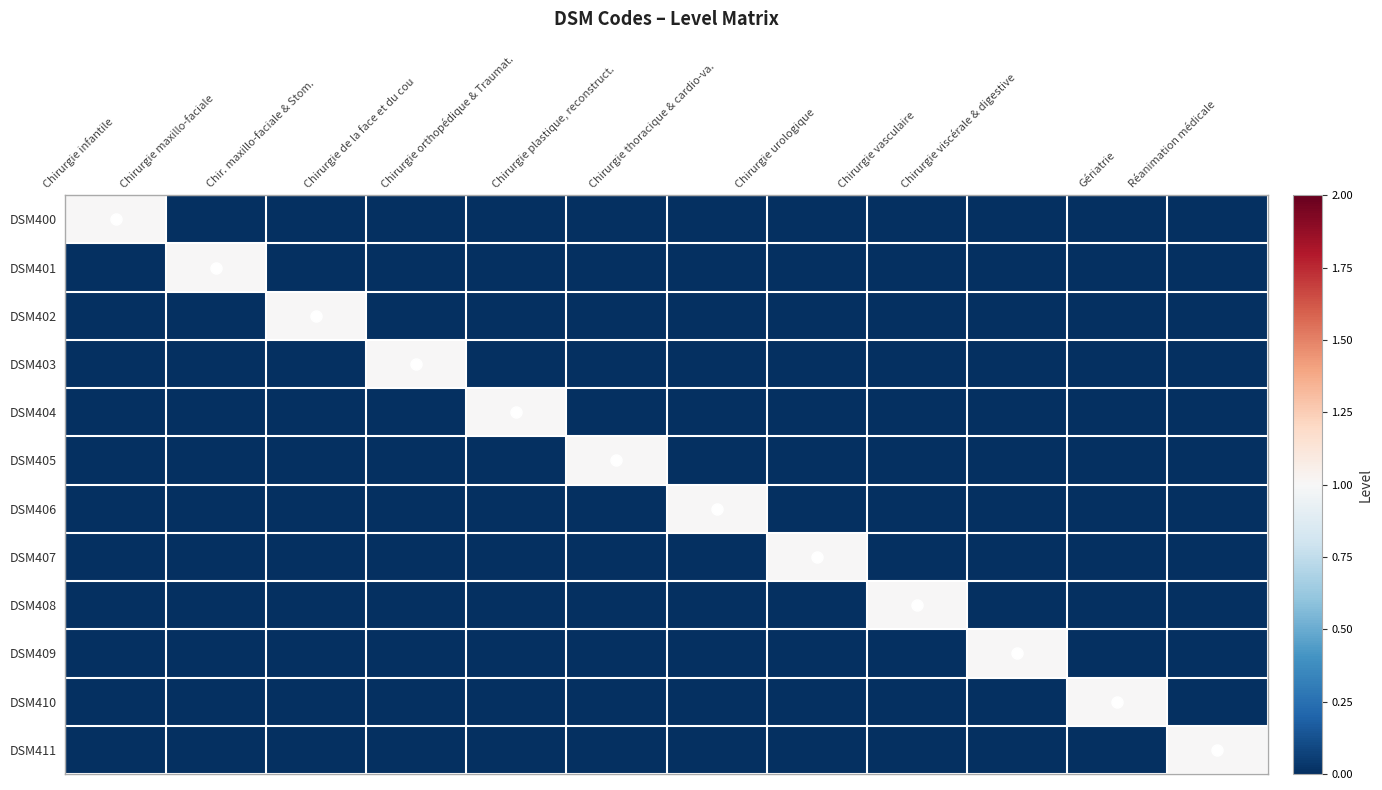

Which series has the largest range (max minus min)?

DSM400